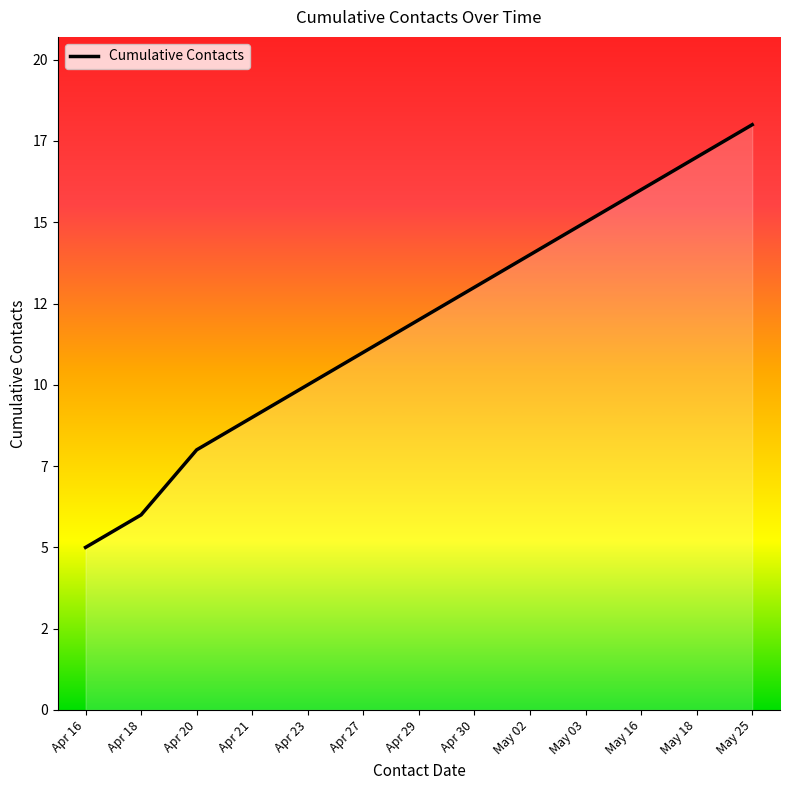

Rank the categories by value from lowest to highest.

Apr 16, Apr 18, Apr 20, Apr 21, Apr 23, Apr 27, Apr 29, Apr 30, May 02, May 03, May 16, May 18, May 25